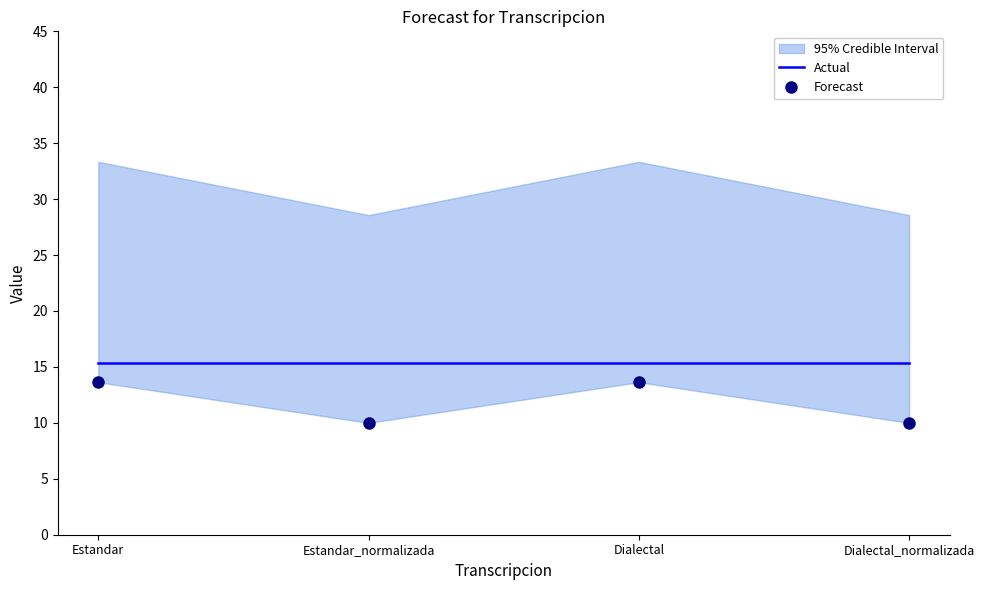

What is the difference between the highest and lowest values at Dialectal_normalizada?

5.4